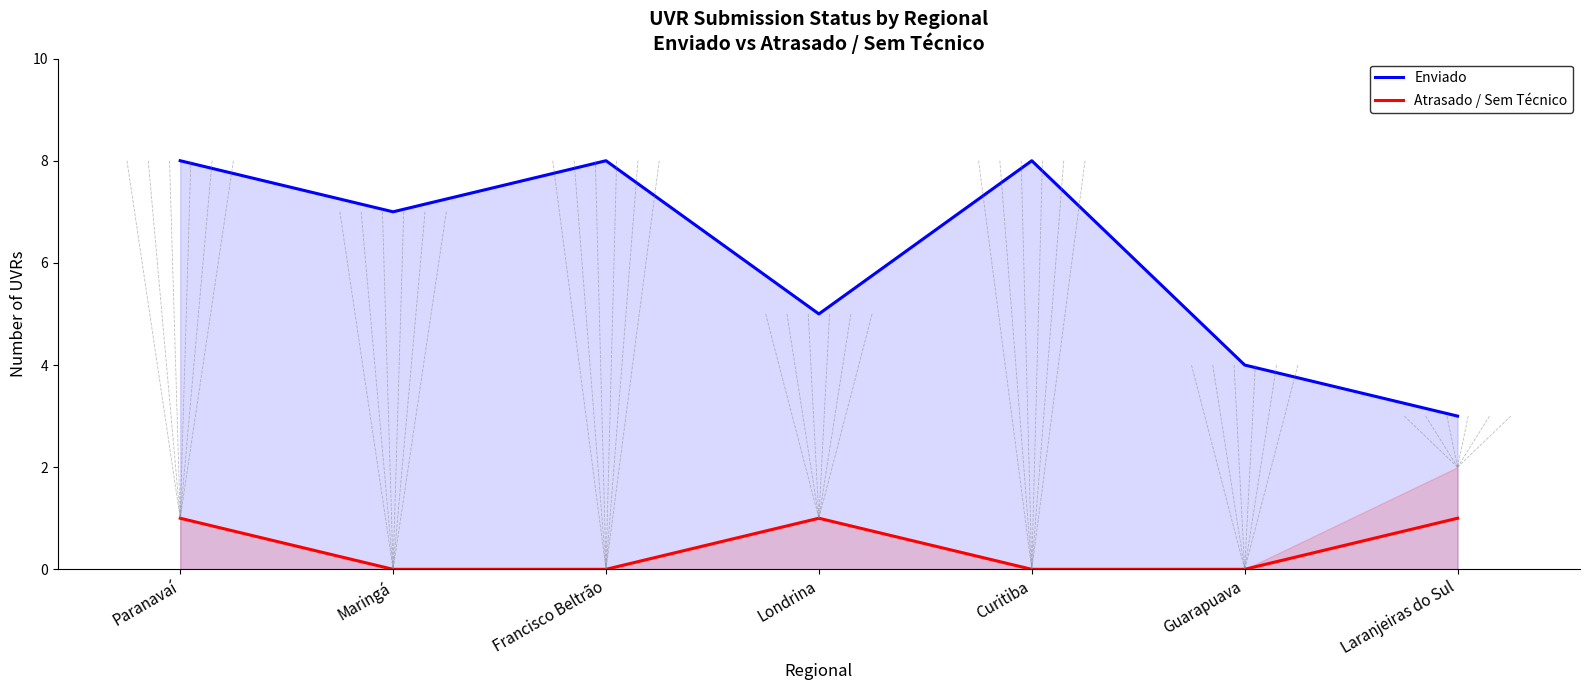

True or false: Atrasado / Sem Técnico and Enviado cross at least once.

False